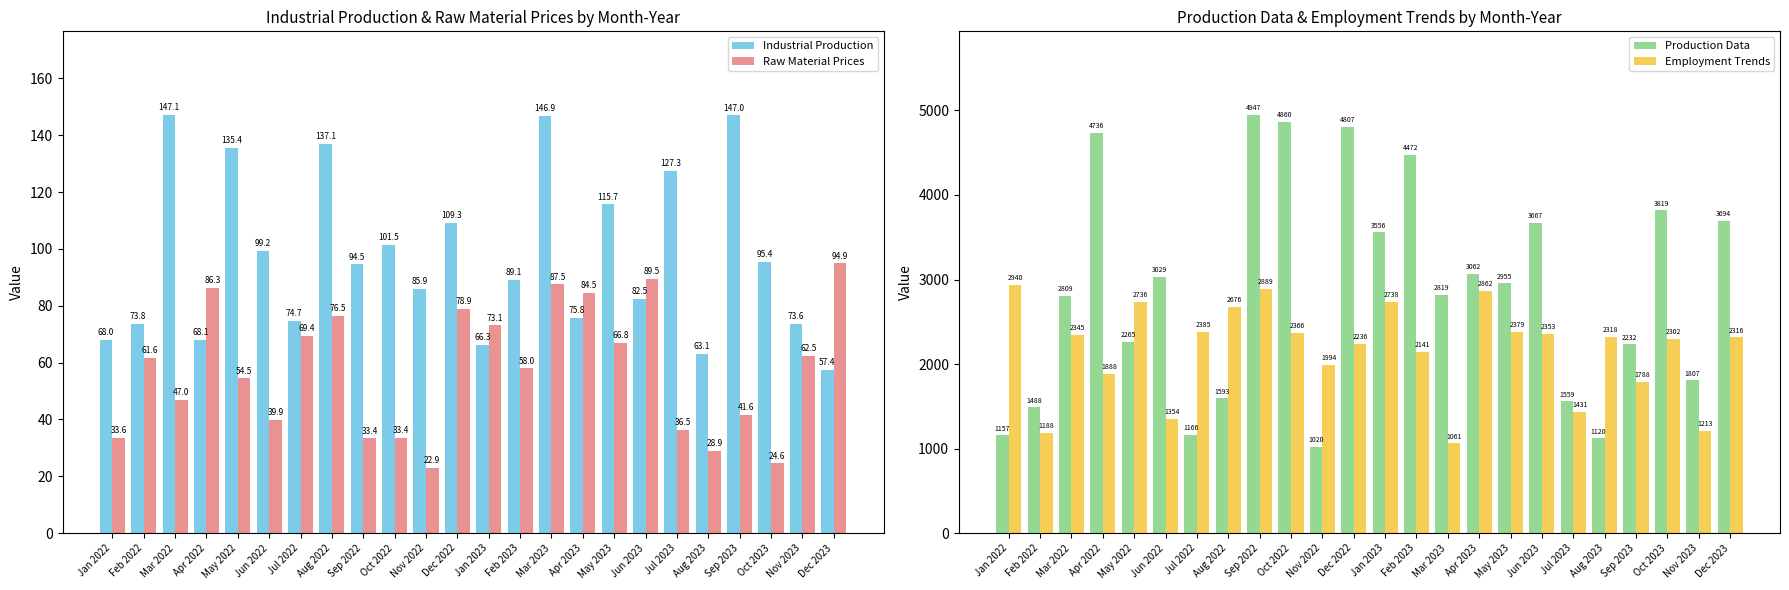

At which label does Employment Trends first exceed 2317?

Jan 2022